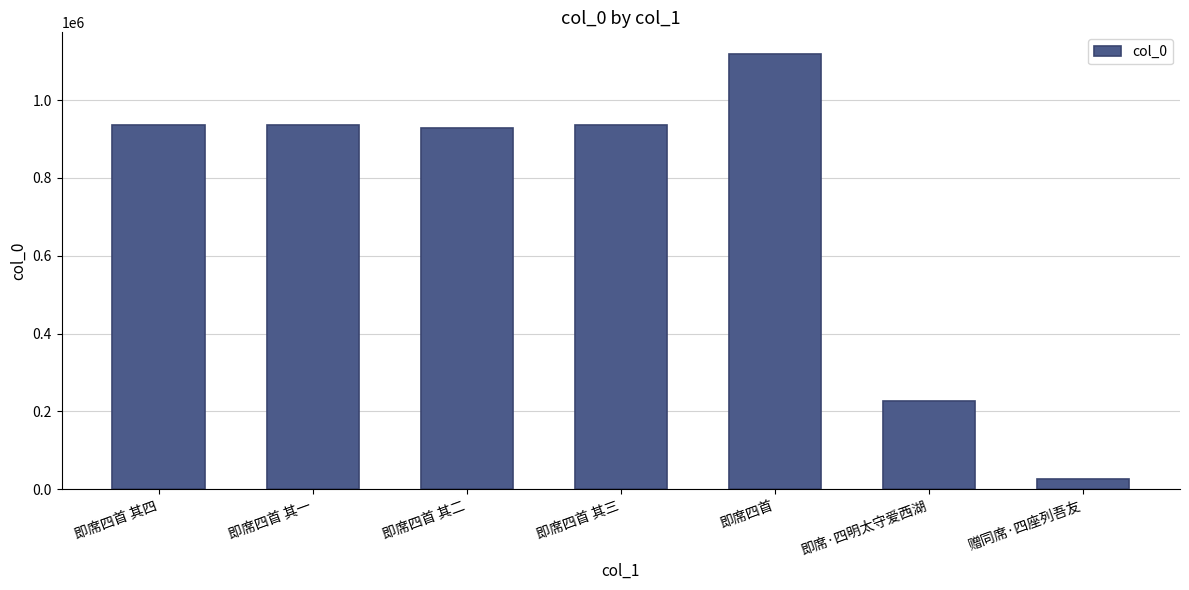

How many series are shown in this chart?

1